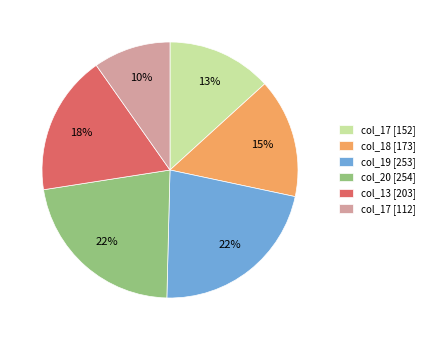

The col_13 [203] slice represents 11% of the pie. True or false?

False